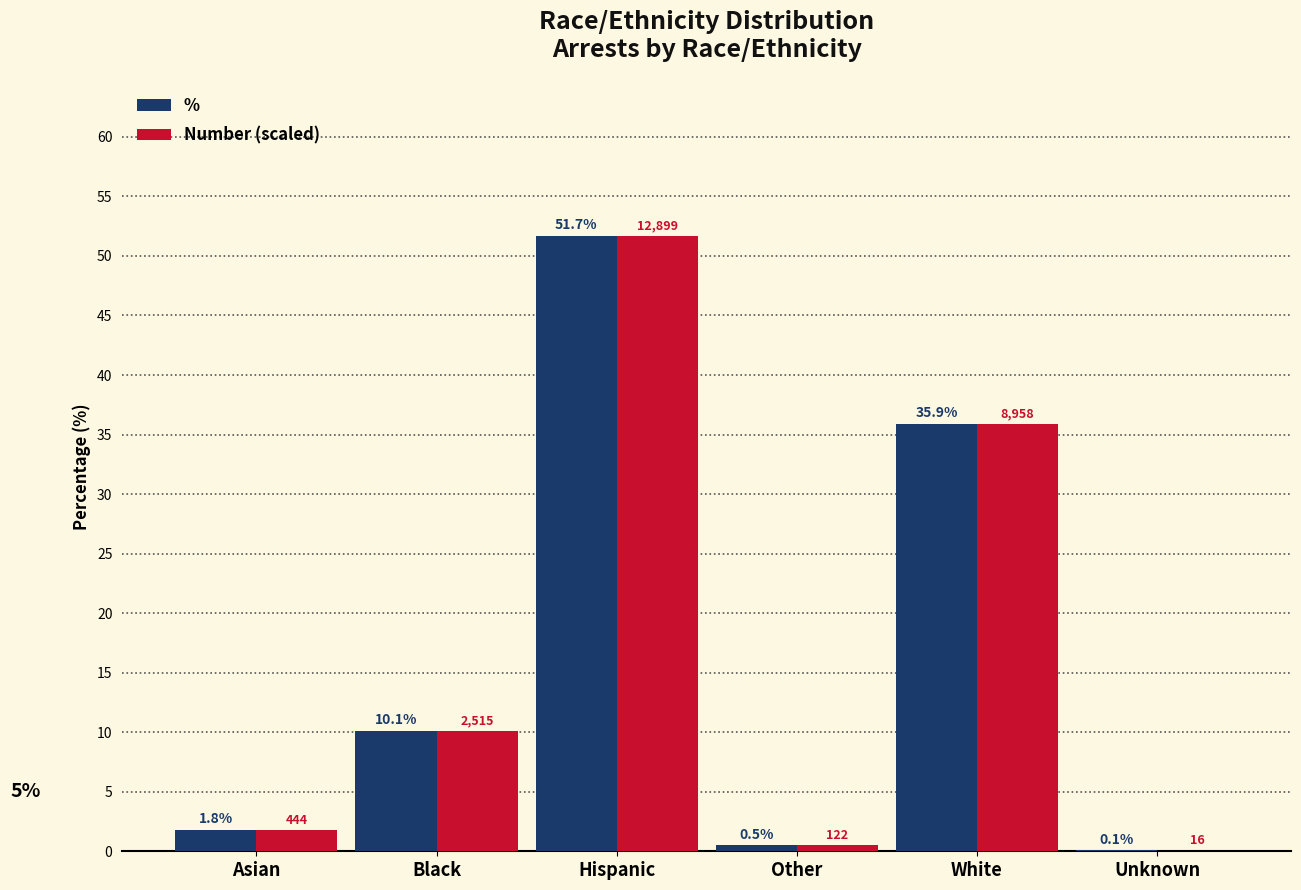

The value of Number (scaled) at White is 52.9. True or false?

False